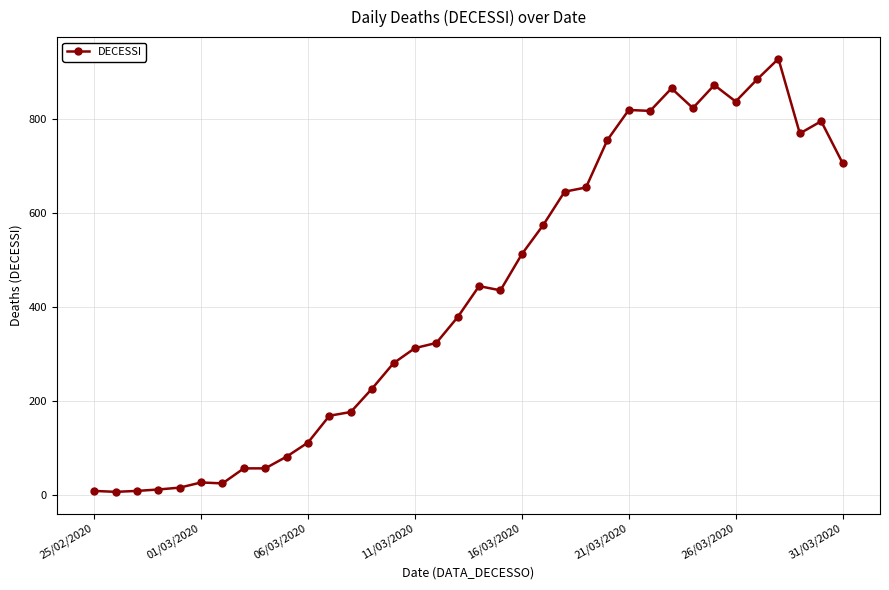

True or false: the data has more than 0 interior local peaks.

True